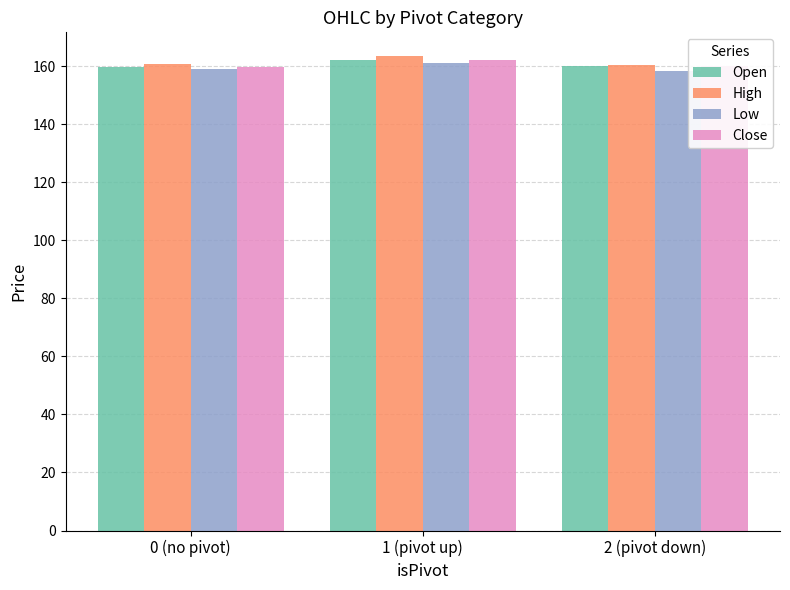

What is the average value of the Open series?

160.7